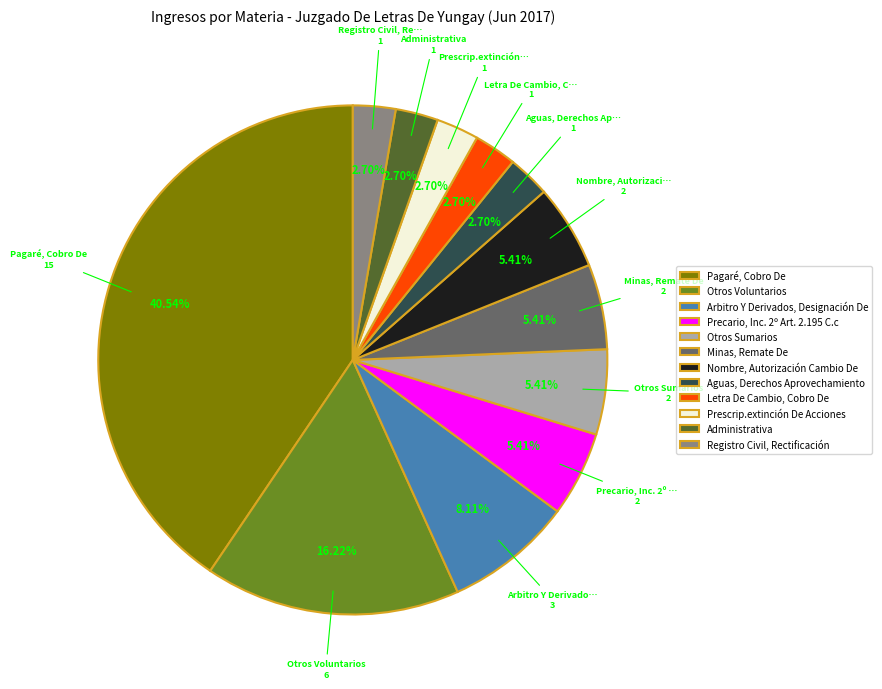

Which slice is the largest?

Pagaré, Cobro De